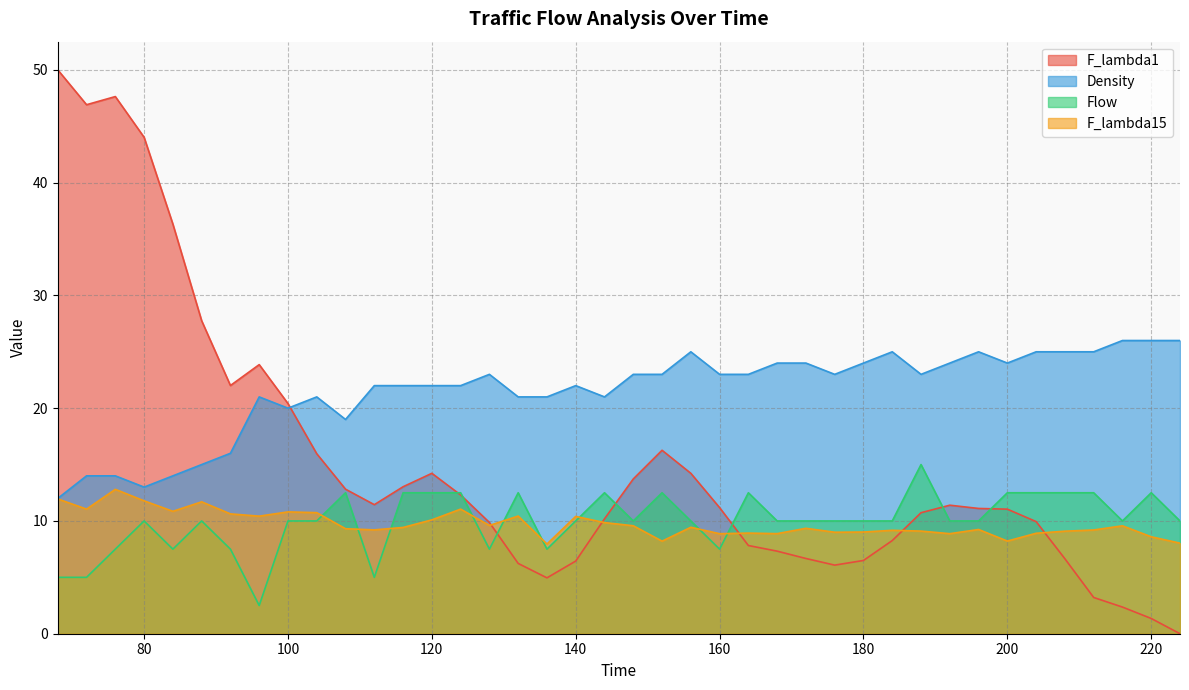

How many interior local valleys does the F_lambda1 series have?

5